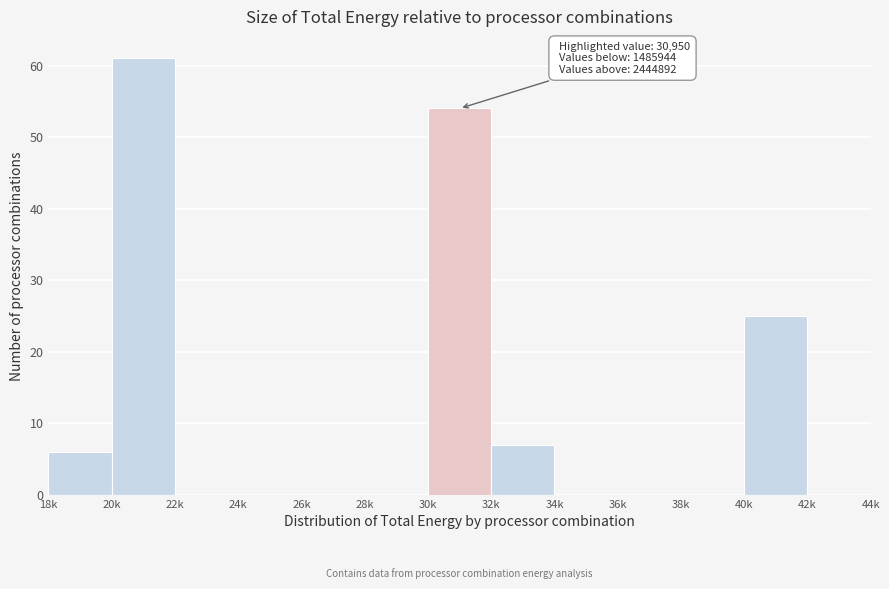

Reading left to right, transcribe all the data shown in this chart.

18k=6	20k=61	22k=0	24k=0	26k=0	28k=0	30k=54	32k=7	34k=0	36k=0	38k=0	40k=25	42k=0